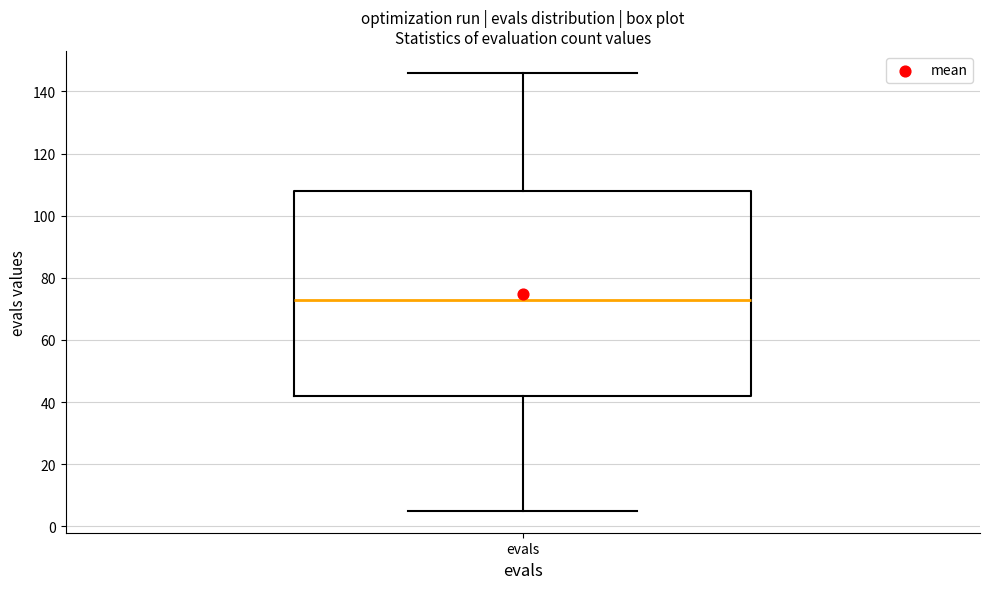

Transcribe this box plot: give where the median line is, the range the box spans, and where the two whiskers end, as read against the y-axis. The values are not printed on the chart, so give them approximately, as read against the axis.

median 74, box 42 to 108, whiskers 6 to 146